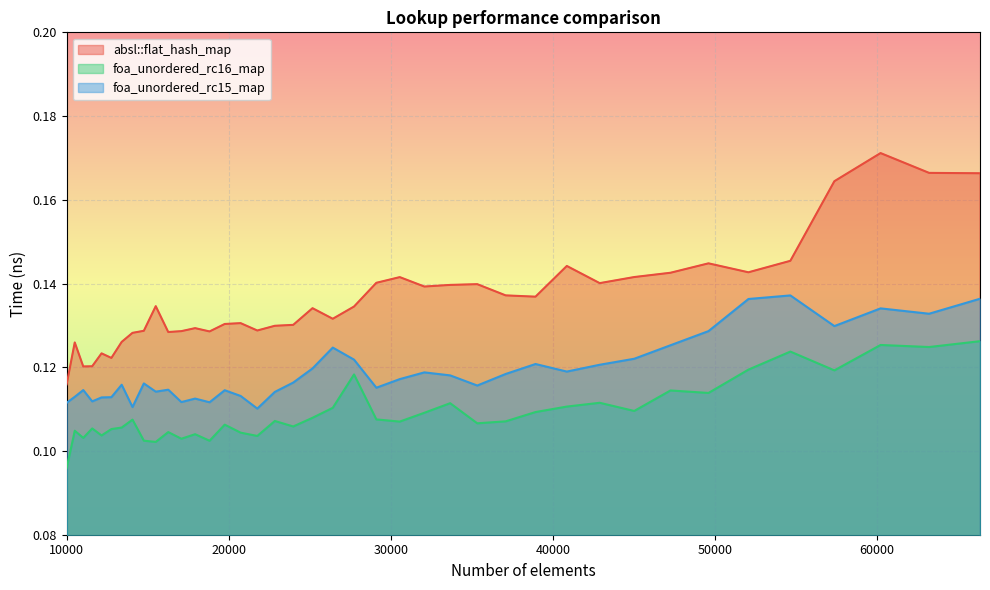

Which series has the widest spread of values?

absl::flat_hash_map